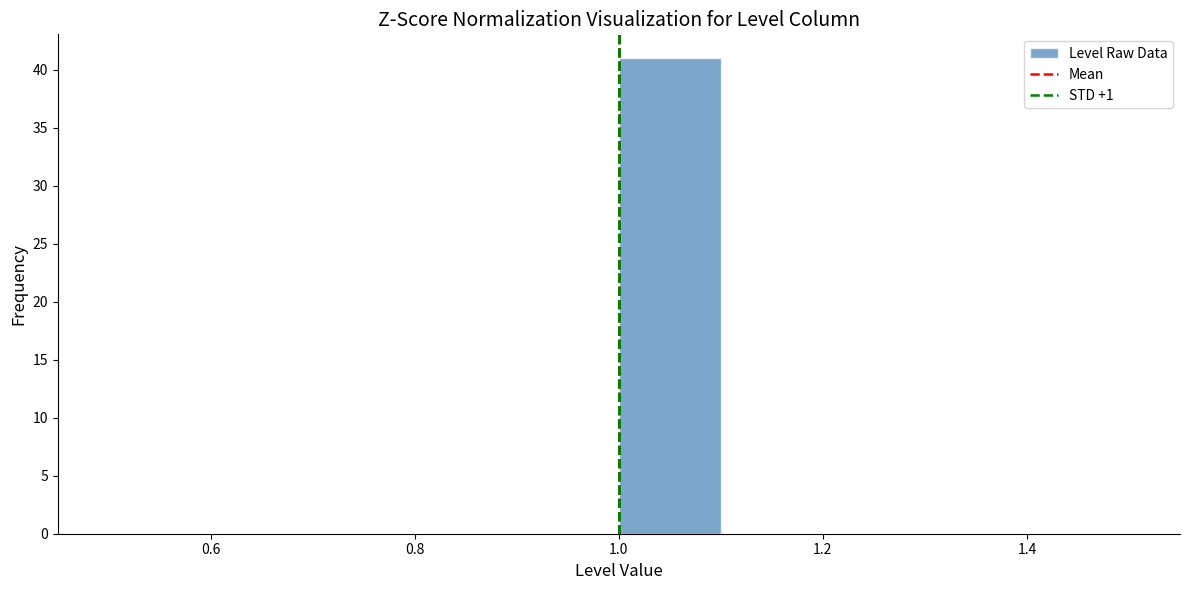

Which range on the x-axis has the tallest bar?

1.0 to 1.1